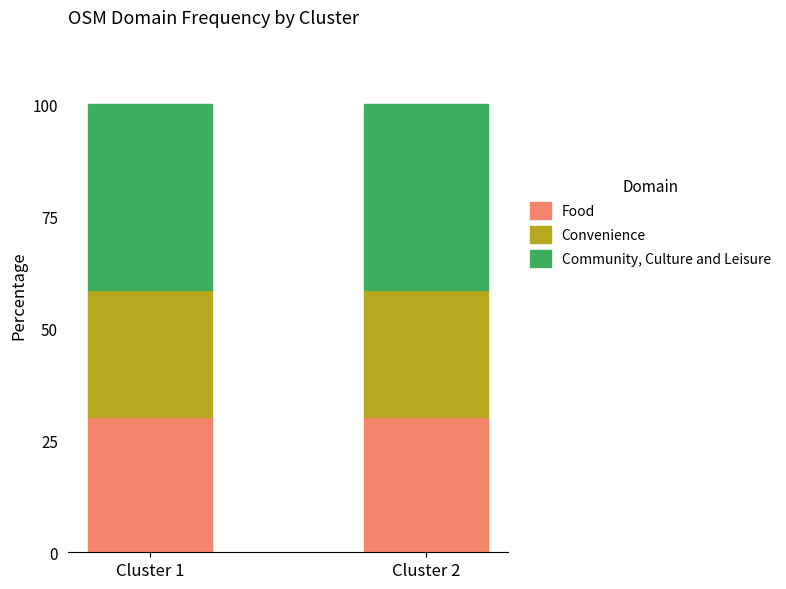

Reading left to right, transcribe the values for Food.

30.2	30.2